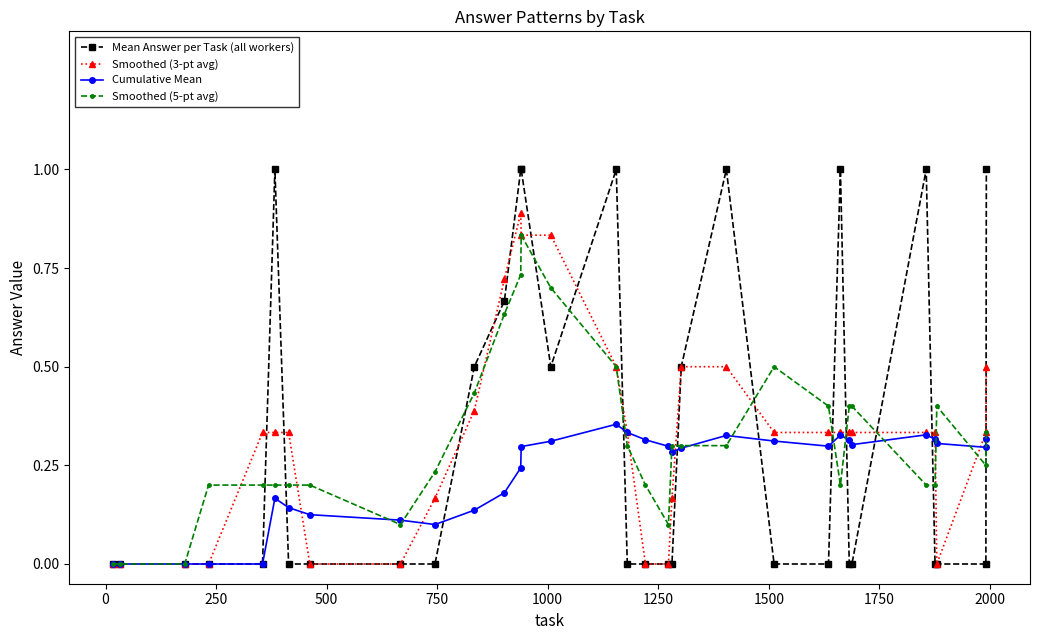

Which series has the widest spread of values?

Mean Answer per Task (all workers)